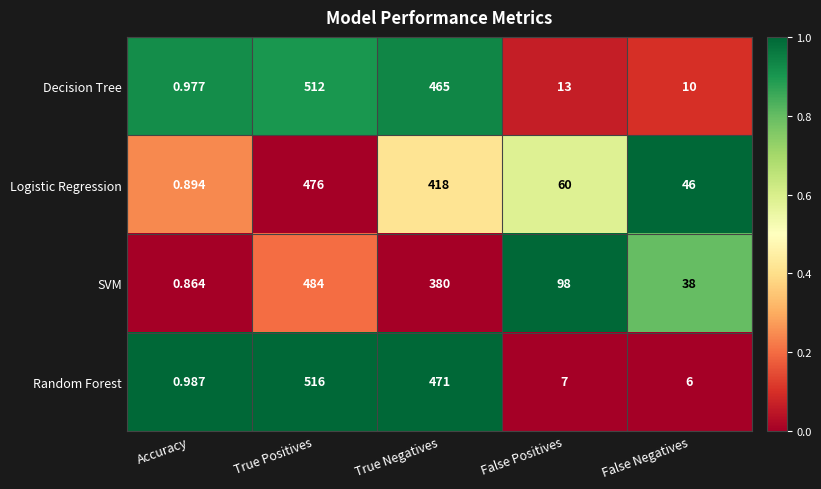

Which category has the highest value in the Random Forest series?

True Positives